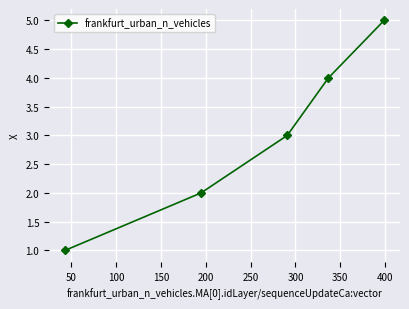

Count the number of categories in the chart.

5